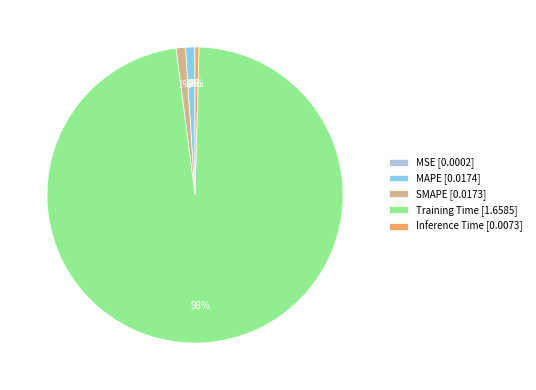

To the nearest percent, what is the difference between the largest and smallest slice percentages?

98%